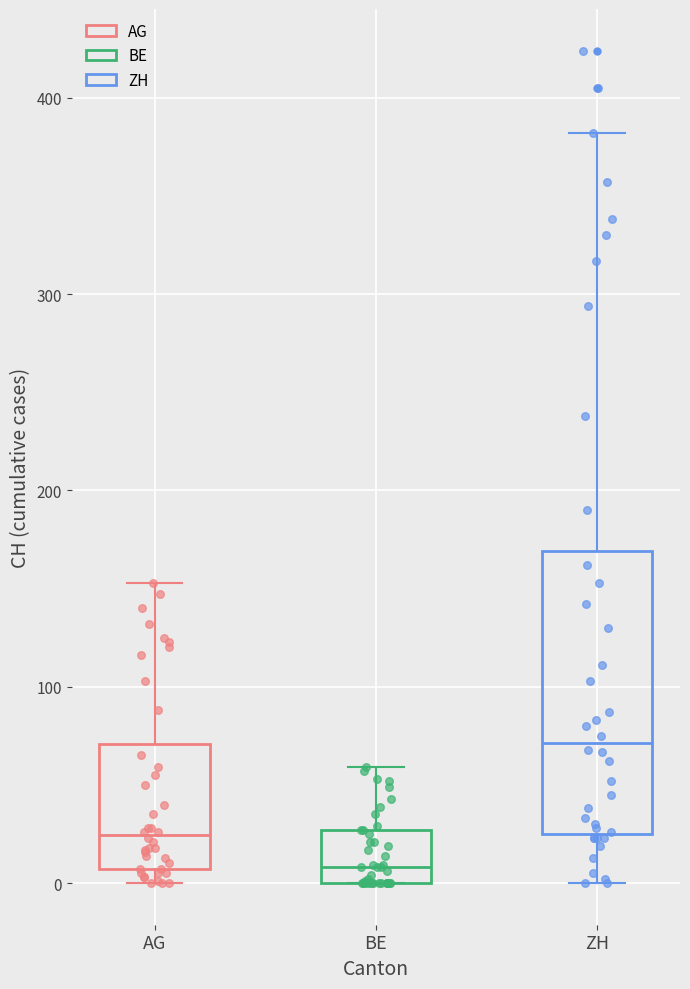

Where is the upper edge of the box for AG on the y-axis? The values are not printed on the chart, so give them approximately, as read against the axis.

70